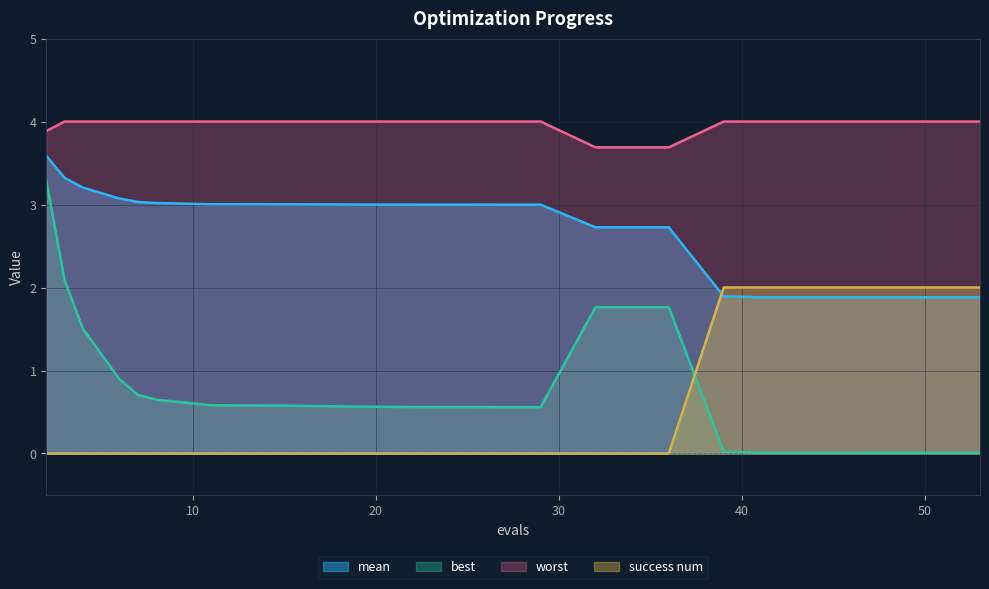

How many series are shown in this chart?

4